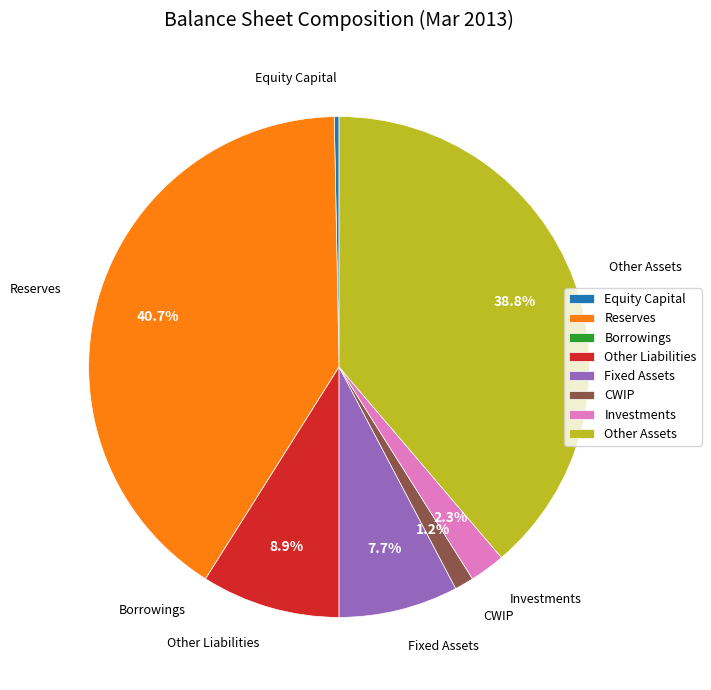

Which has a higher value, Fixed Assets or Other Assets?

Other Assets